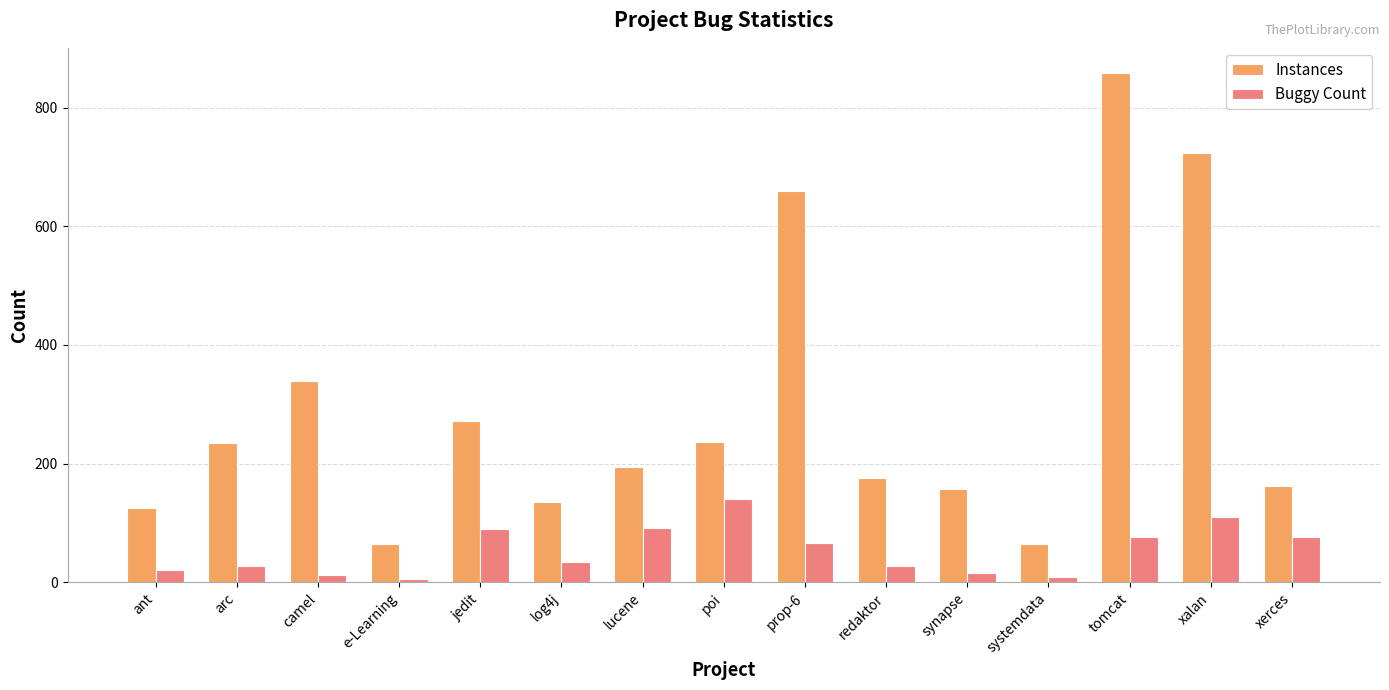

At which category is the sum across all series the highest?

tomcat